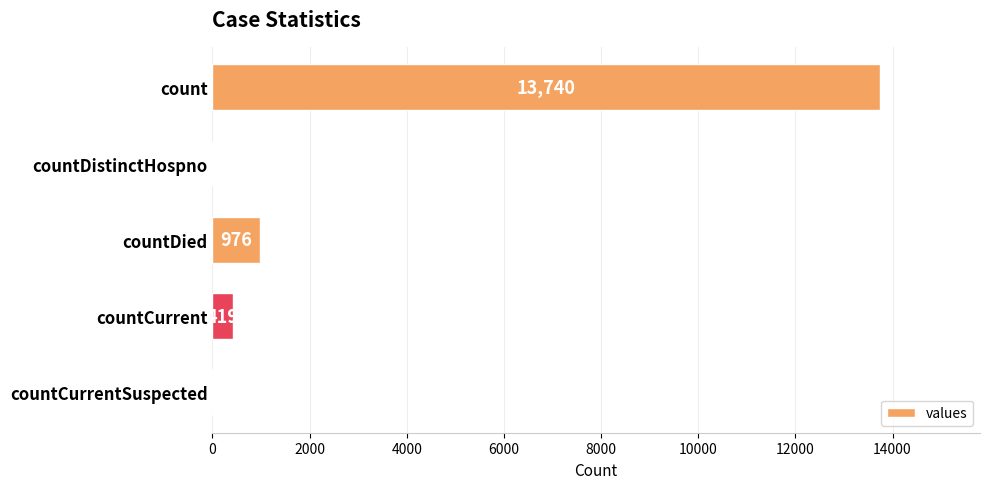

At which category does the chart reach its peak across all series?

count